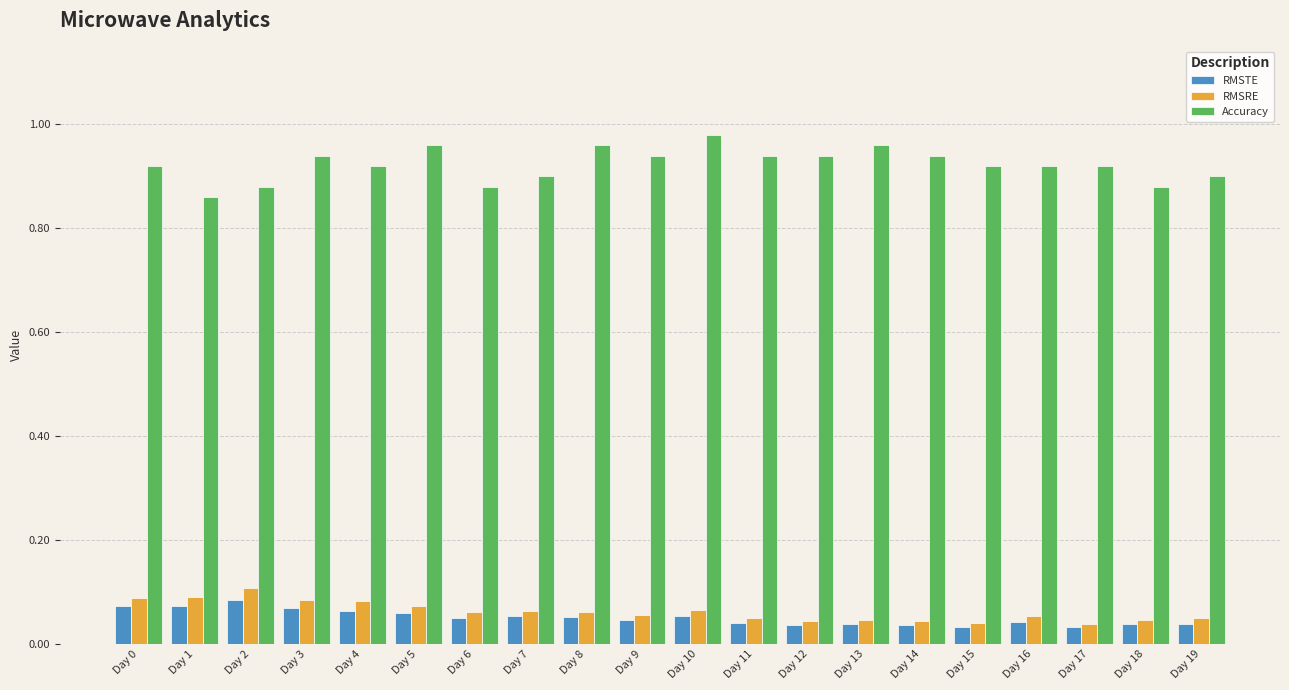

What is the sum of the Accuracy values at Day 11 and Day 1?

1.8